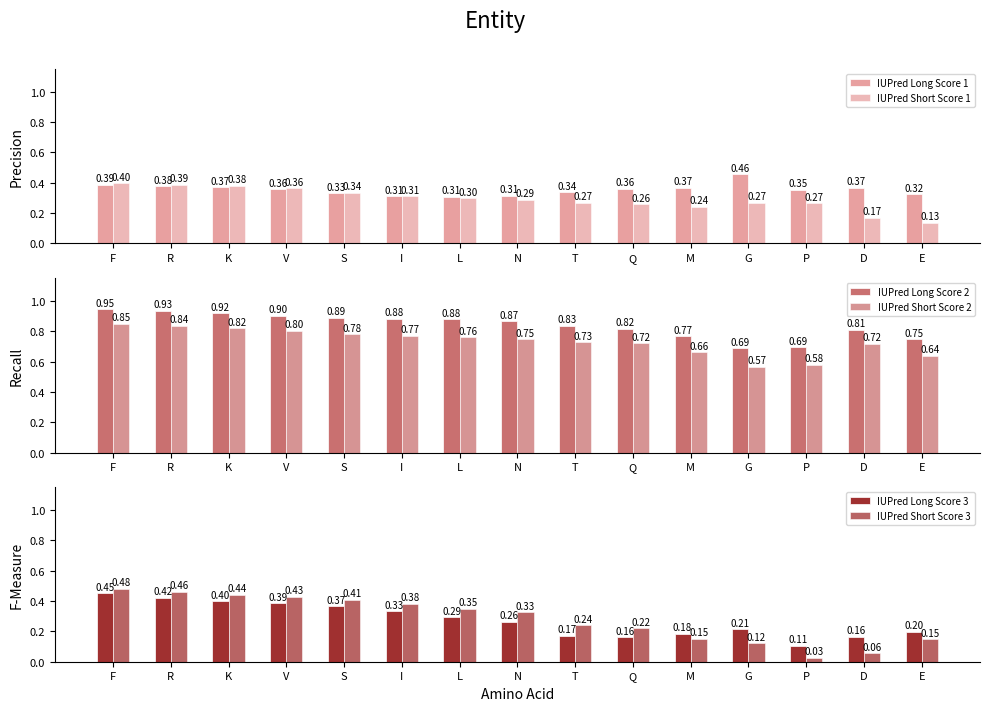

The IUPred Short Score 1 series shows 0.4 at Q. True or false?

False